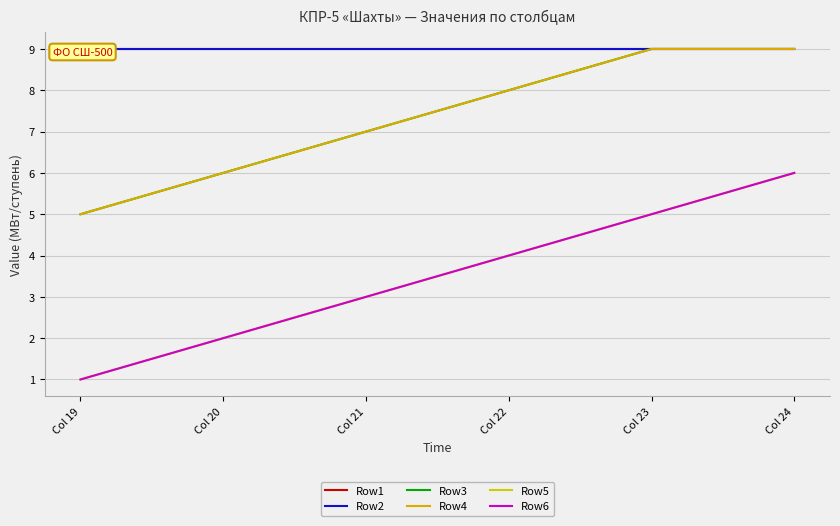

True or false: Row1 has a value of 9 at Col 19.

True